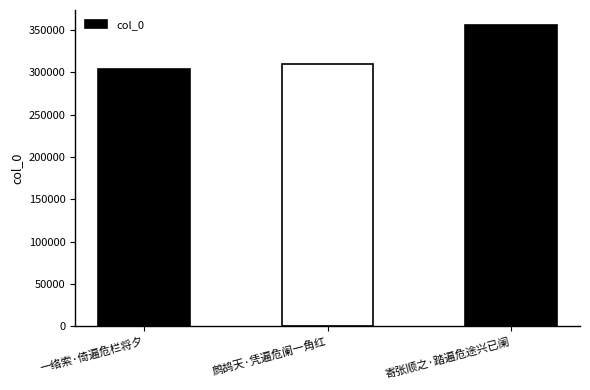

List the labels in order of value, smallest first.

一络索·倚遍危栏将夕, 鹧鸪天·凭遍危阑一角红, 寄张顺之·踏遍危途兴已阑